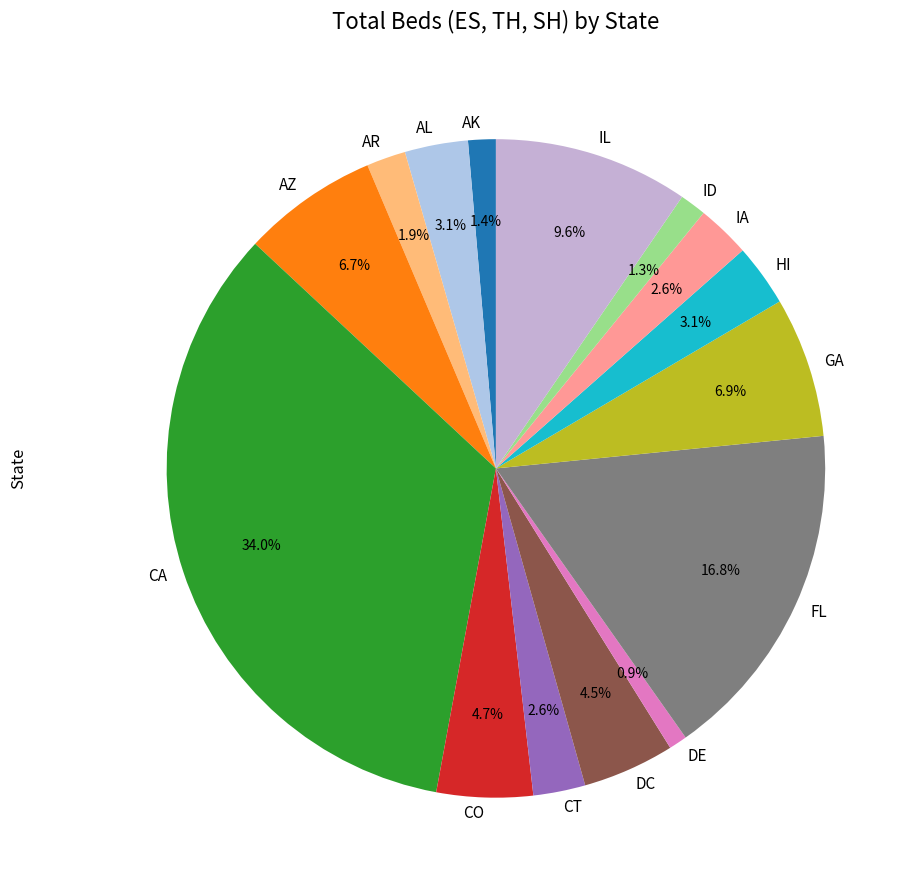

How many slices are in this pie chart?

15